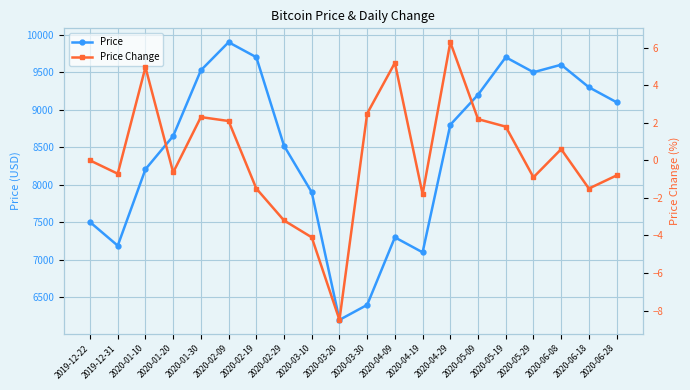

True or false: Price and Price Change intersect in this chart.

False